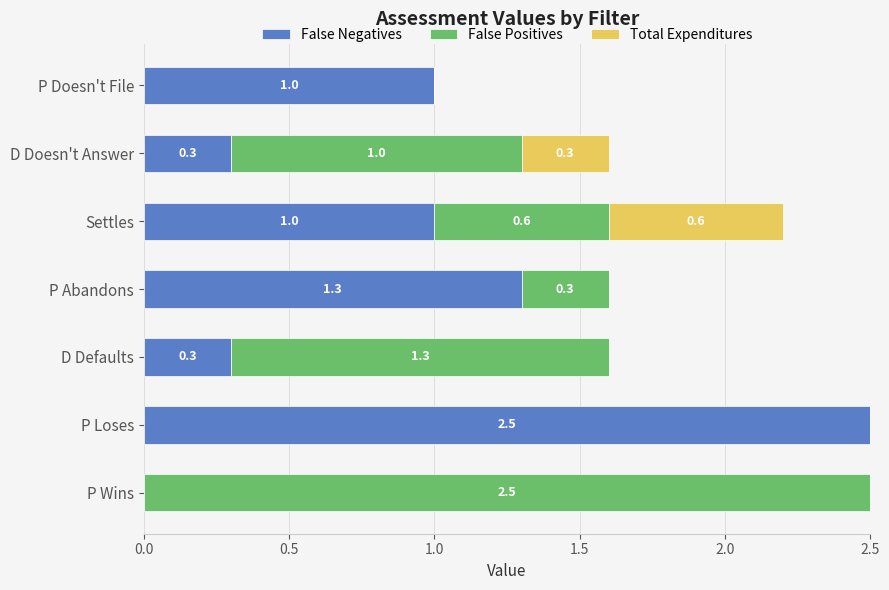

What is the total value across all series at P Abandons?

1.6